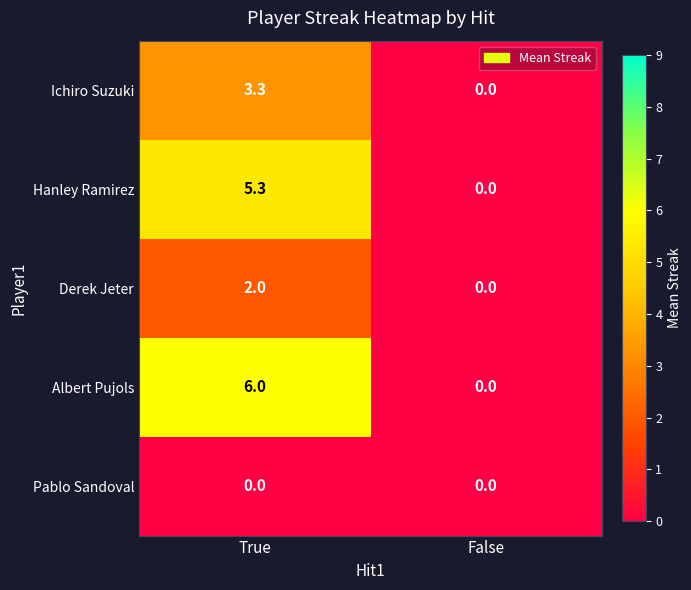

At which label is Hanley Ramirez closest to 2?

False